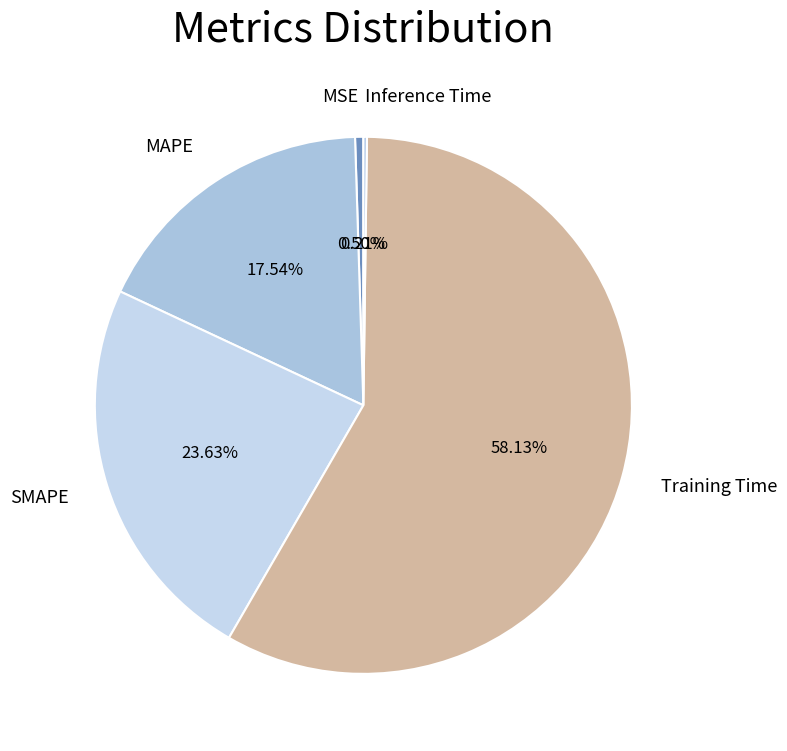

Which category has the biggest portion of the pie?

Training Time